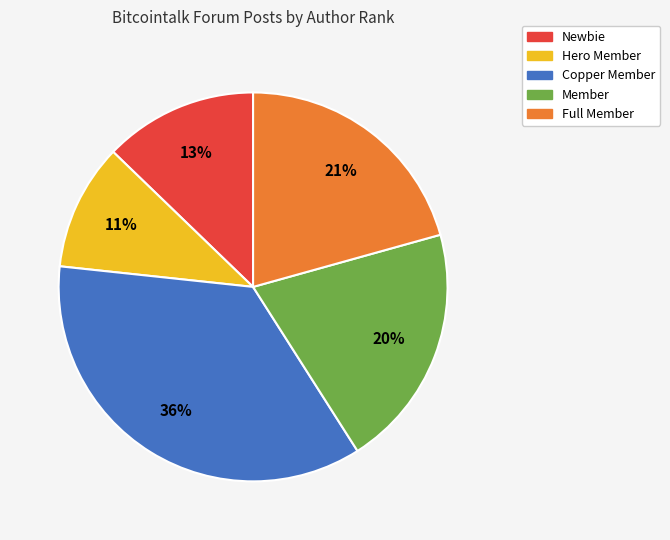

Is the sum of Member and Copper Member greater than half?

Yes